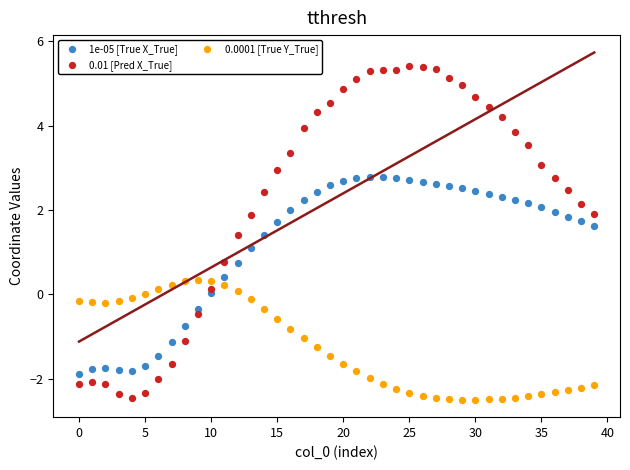

What are all the series names shown in the legend?

1e-05 [True X_True], 0.01 [Pred X_True], 0.0001 [True Y_True]